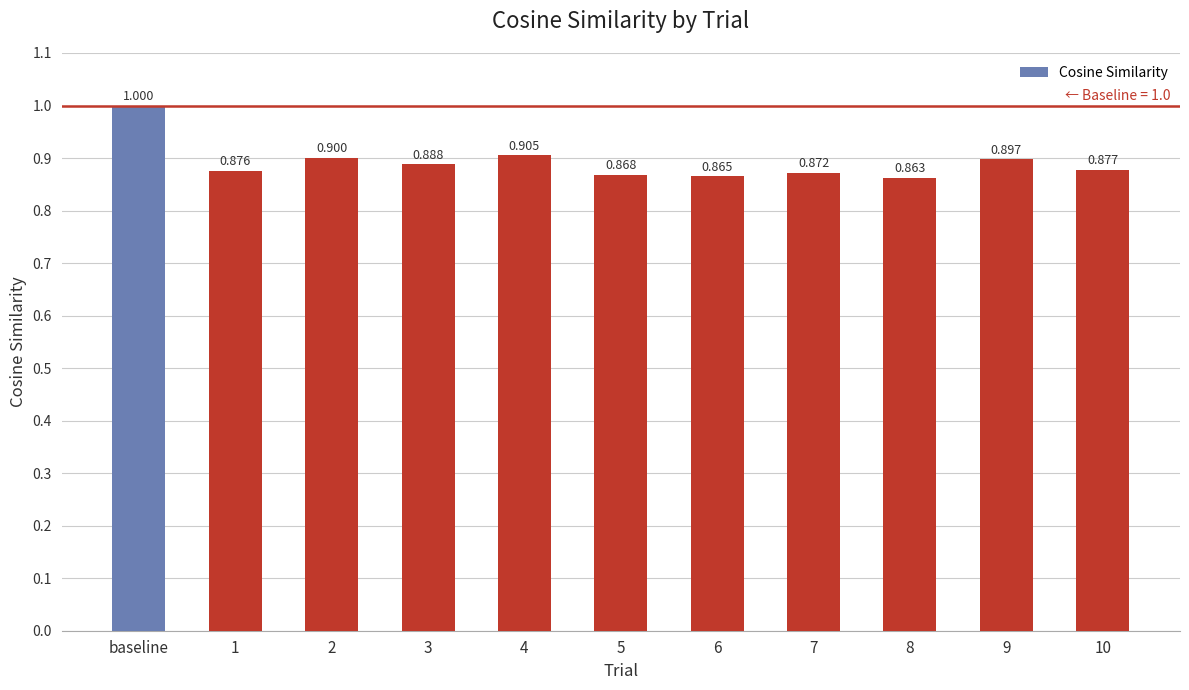

What is the sum of all values?

9.8